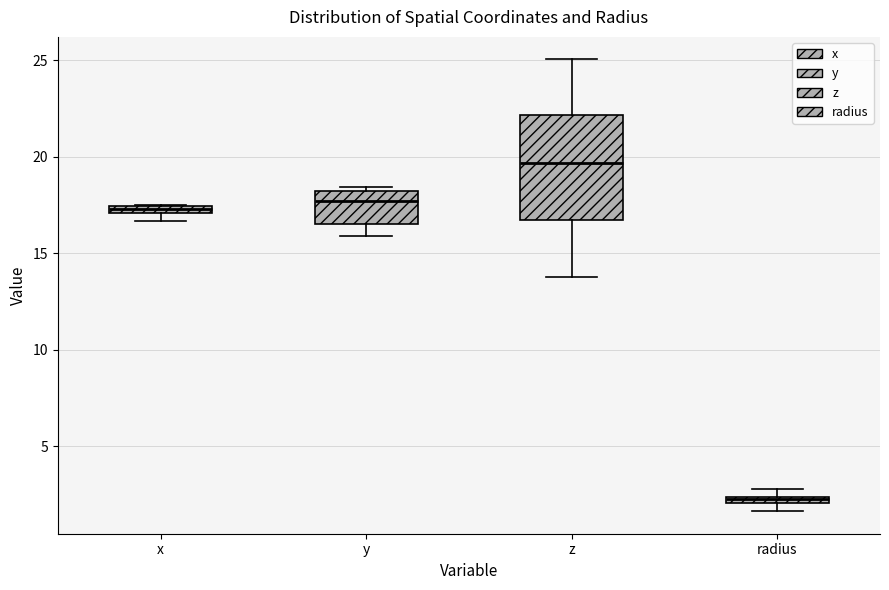

Where does the upper whisker of the box for z end on the y-axis? The values are not printed on the chart, so give them approximately, as read against the axis.

25.0